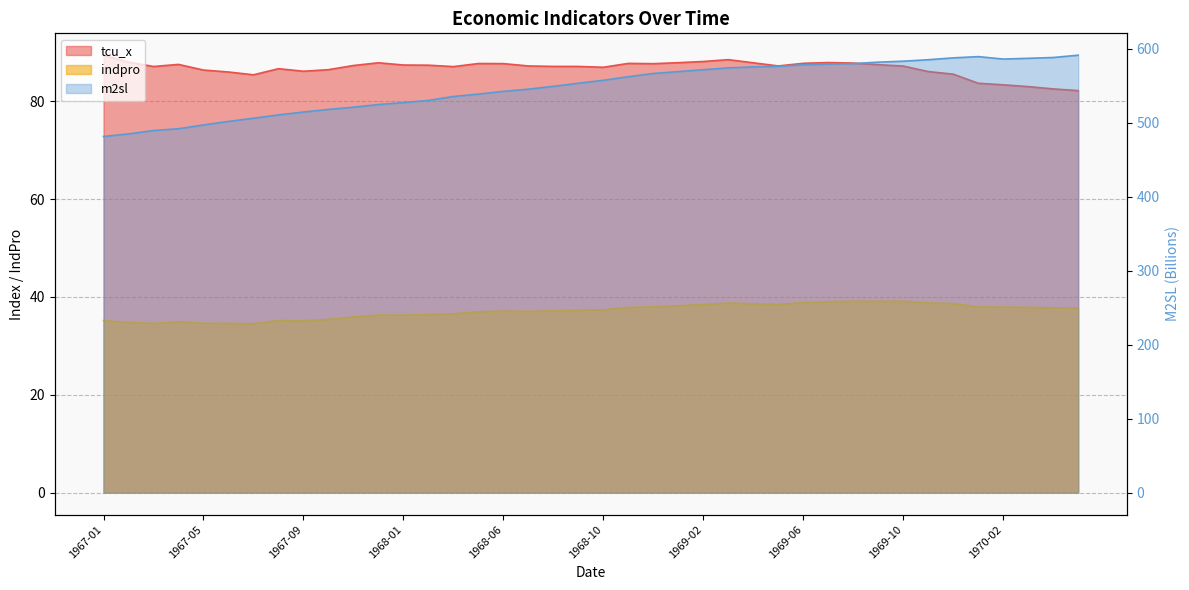

True or false: tcu_x and indpro intersect in this chart.

False